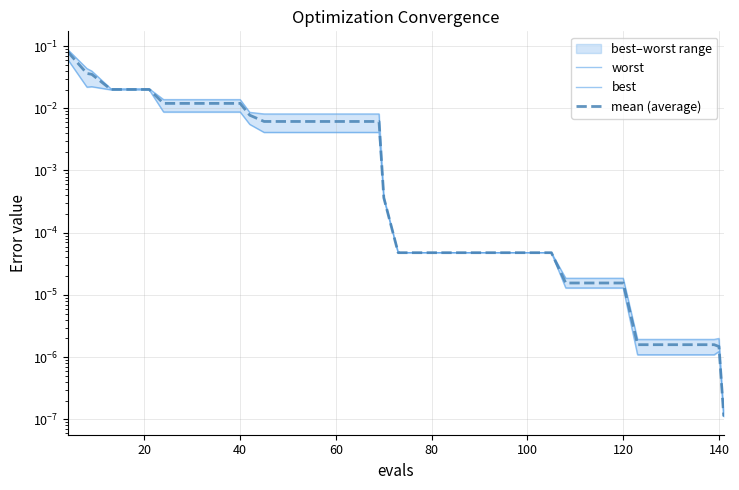

Does the chart have visible grid lines?

Yes